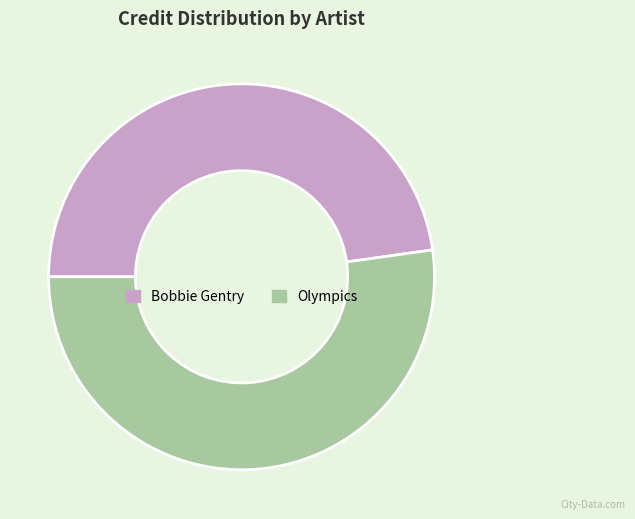

Between Bobbie Gentry and Olympics, which is larger?

Olympics